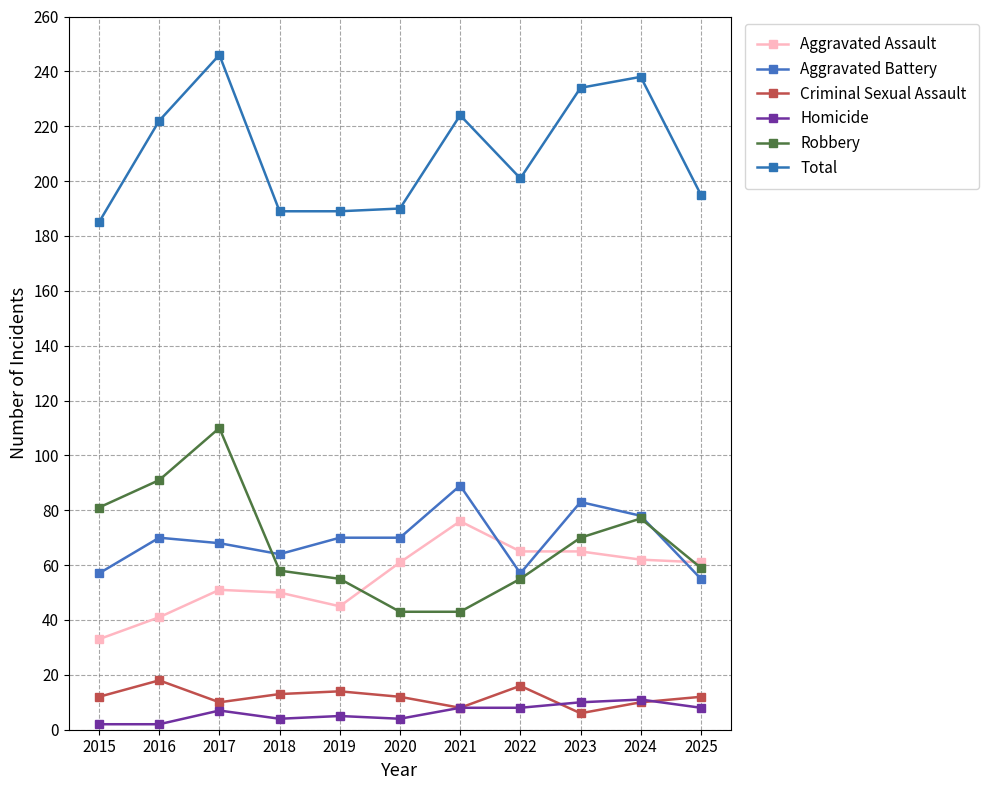

How many data points in Aggravated Battery are less than 70?

5